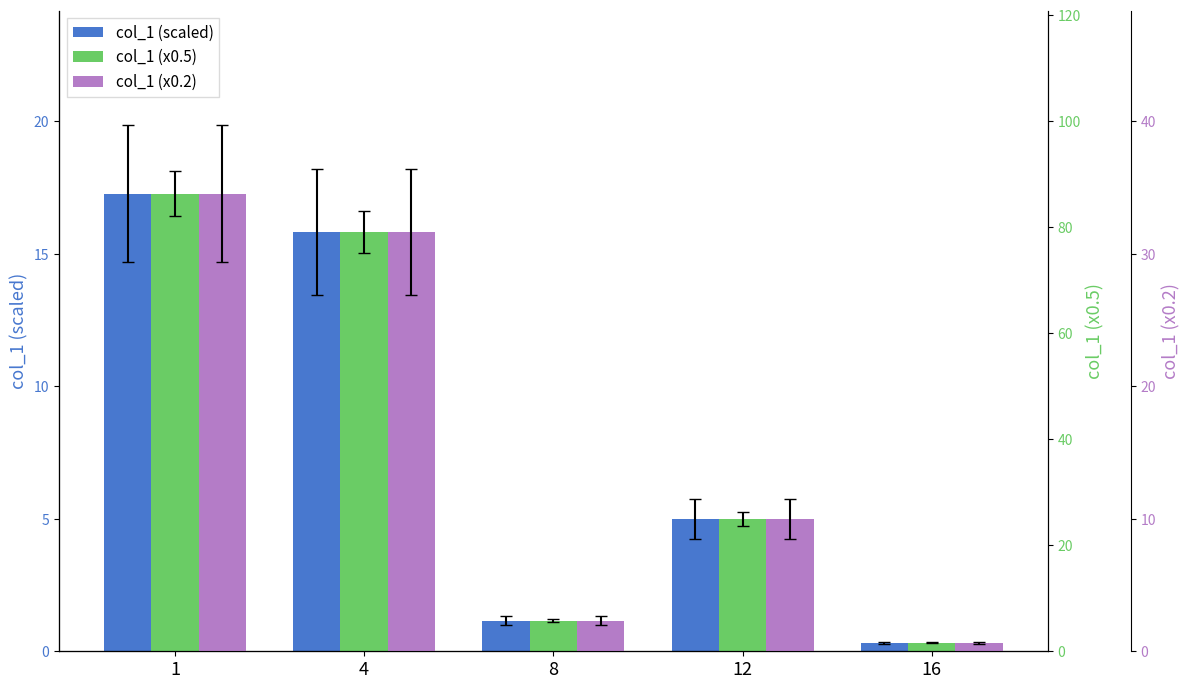

What is the sum of all col_1 (x0.5) values?

197.8